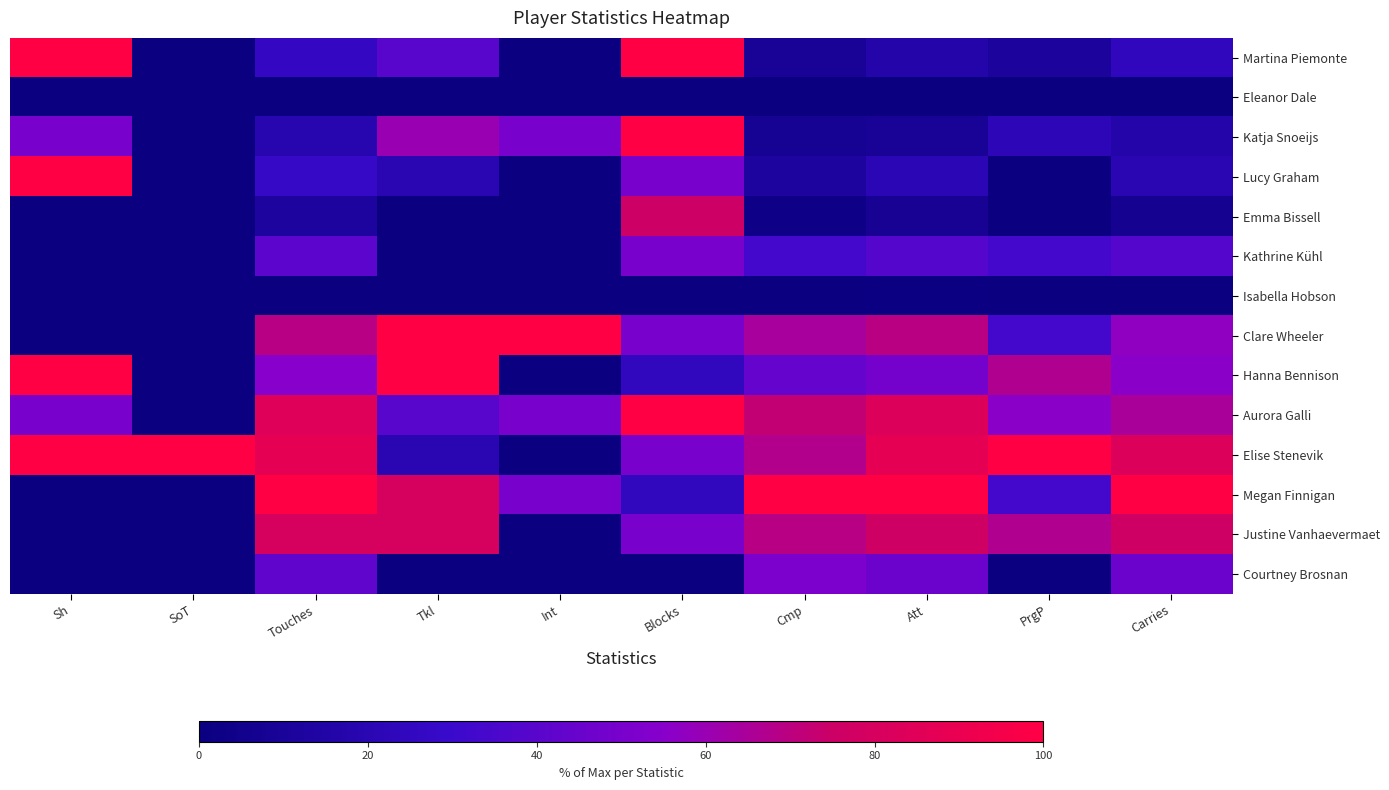

What is the total value across all series at Int?

250.0